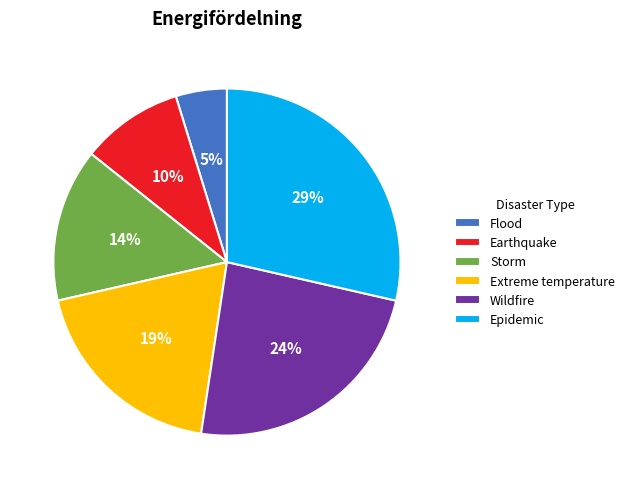

Do Storm and Earthquake together represent more than half of the pie?

No